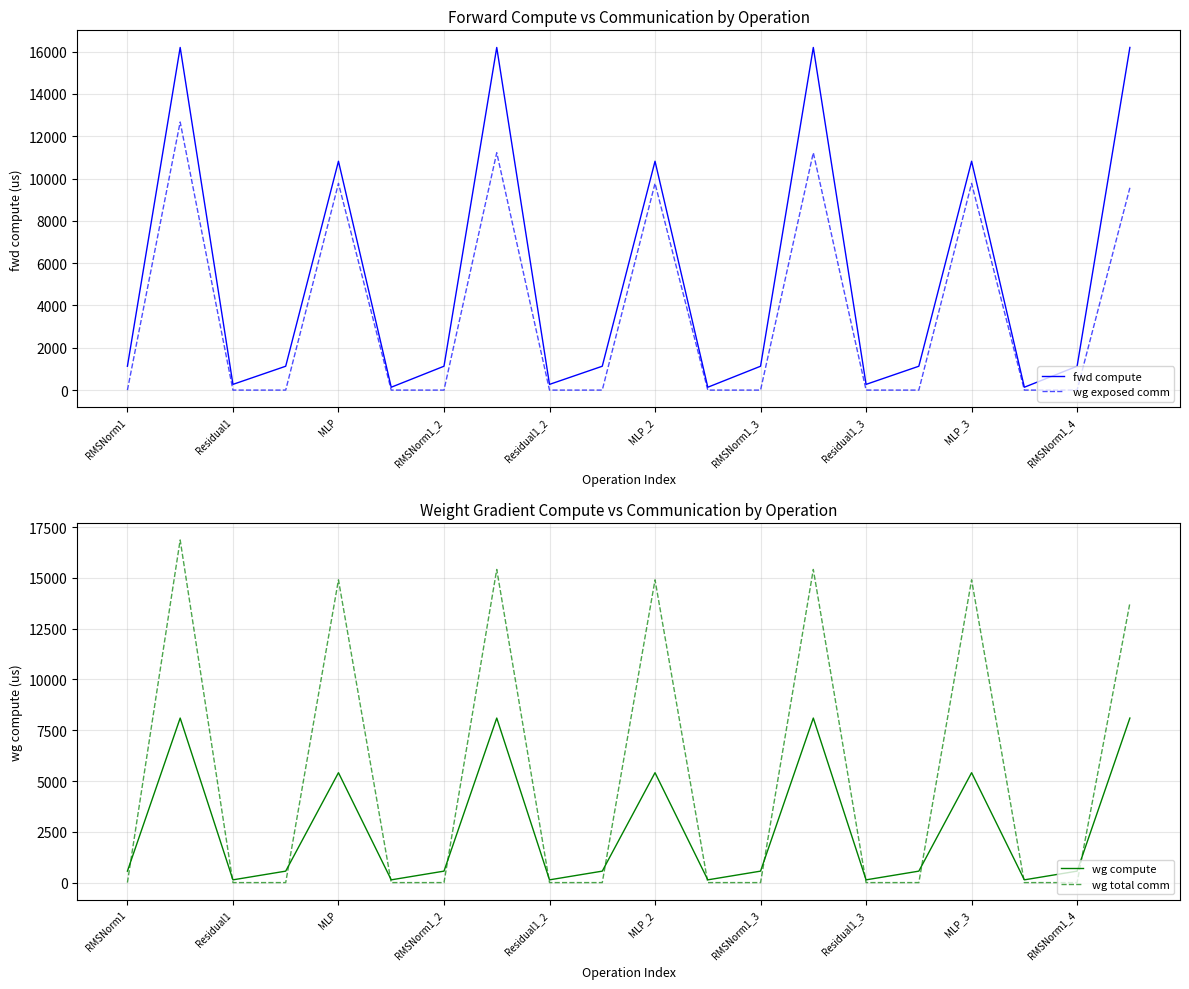

What is the label of the 18th point from the left?

17